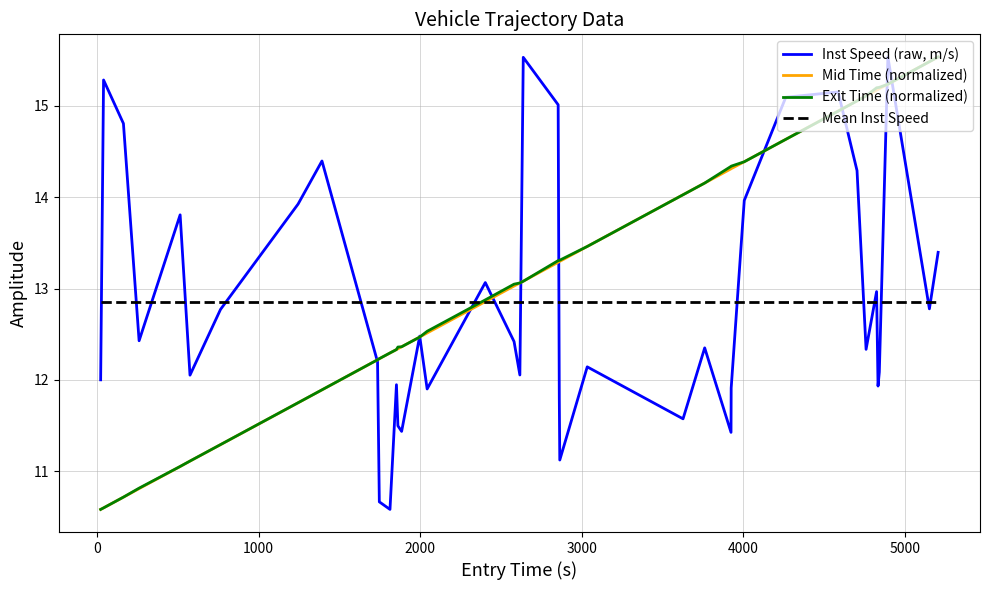

What is the greatest value displayed?

15.5